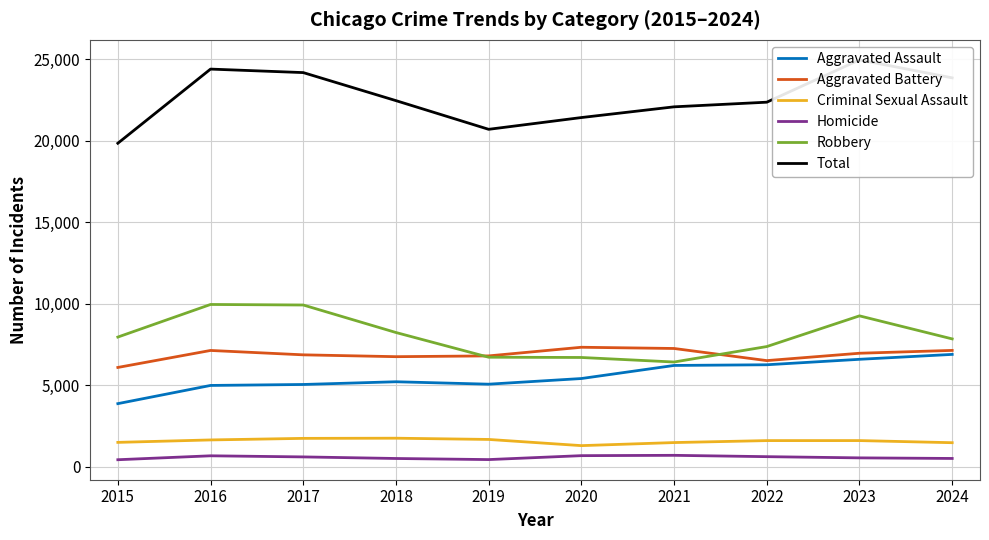

What are all the series names shown in the legend?

Aggravated Assault, Aggravated Battery, Criminal Sexual Assault, Homicide, Robbery, Total